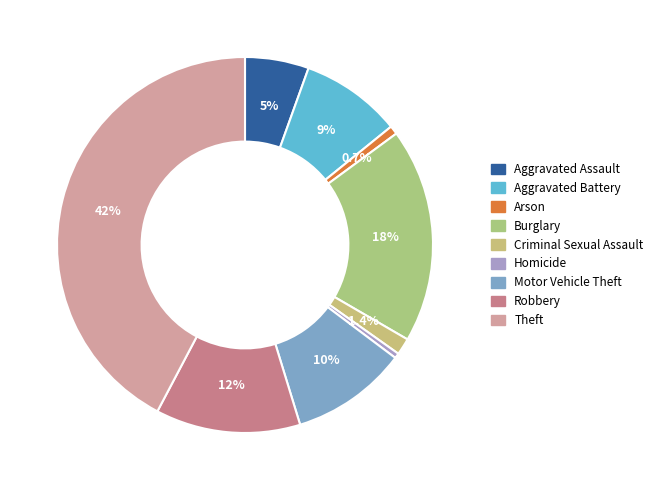

How many slices are in this pie chart?

9